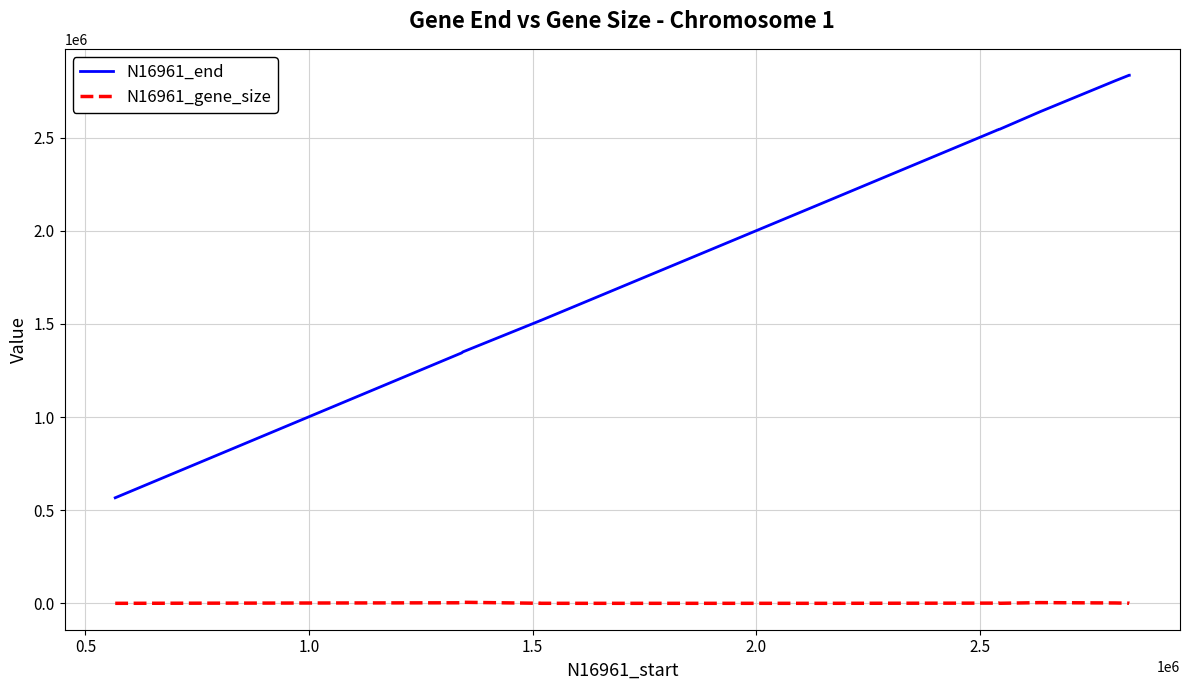

What is the difference between the second highest and second lowest values in the N16961_end series?

1490165